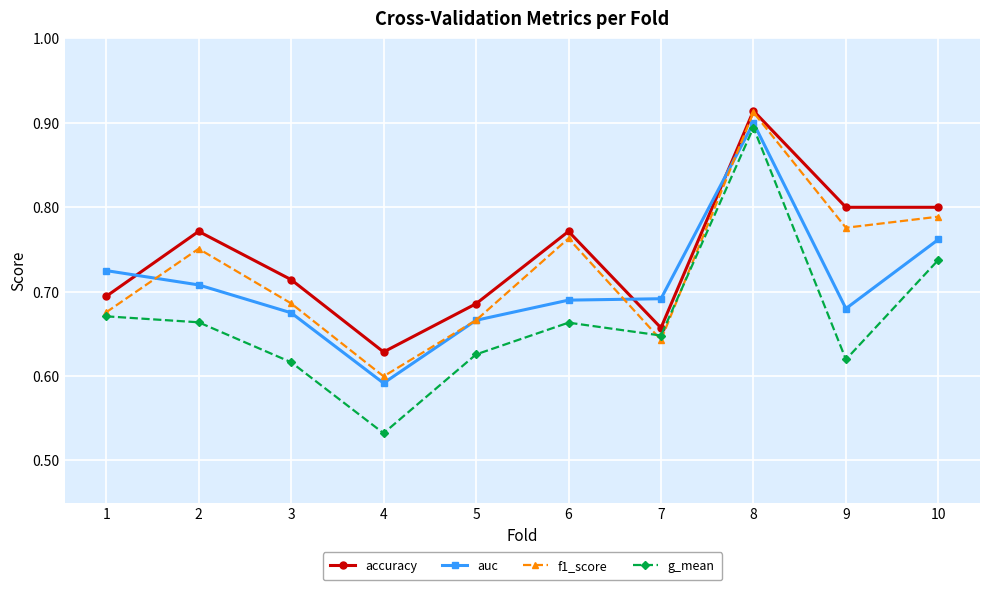

The f1_score series shows 0.9 at 7. True or false?

False